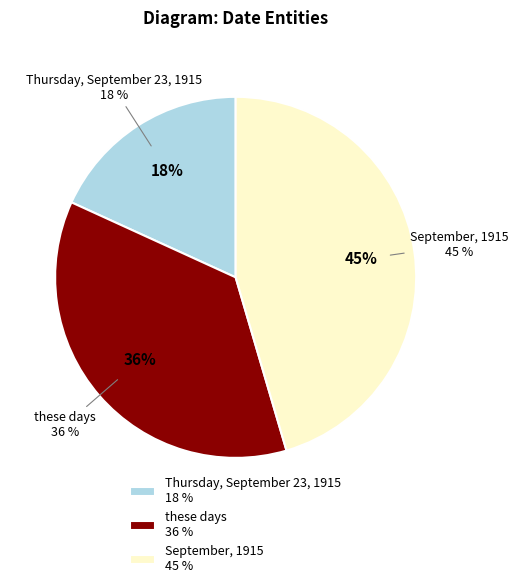

To the nearest percent, what is the combined percentage of September, 1915 and these days?

82%